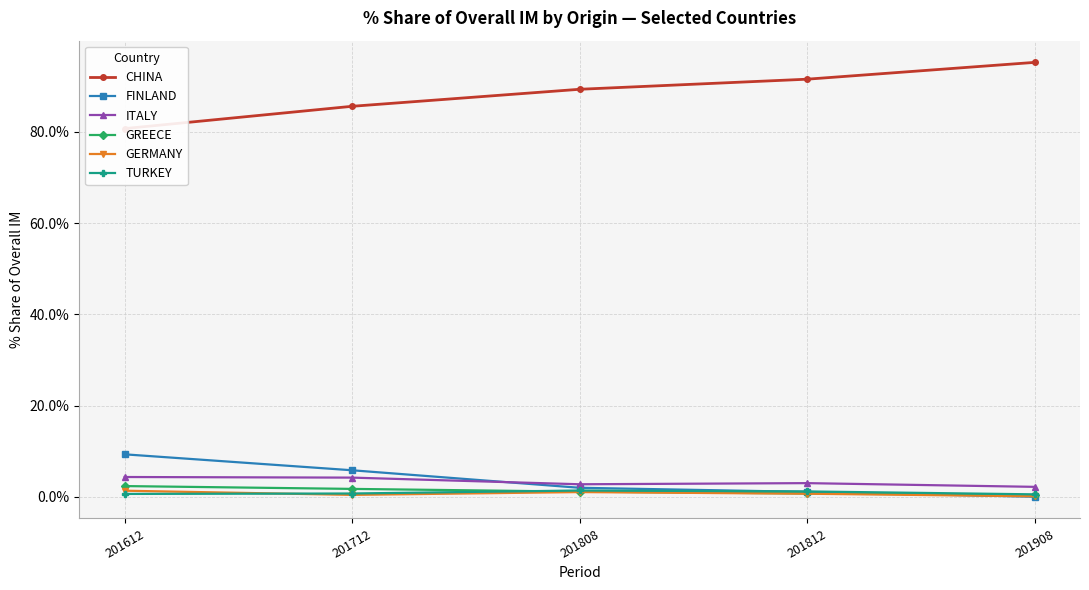

Reading right to left, extract all data points from this chart.

CHINA: 201908=95.2	201812=91.5	201808=89.3	201712=85.6	201612=80.7
FINLAND: 201908=0.0	201812=1.1	201808=2.0	201712=5.8	201612=9.3
ITALY: 201908=2.2	201812=3.0	201808=2.7	201712=4.2	201612=4.3
GREECE: 201908=0.4	201812=0.7	201808=1.1	201712=1.7	201612=2.3
GERMANY: 201908=0.1	201812=0.7	201808=1.0	201712=0.4	201612=1.3
TURKEY: 201908=0.5	201812=1.2	201808=1.4	201712=0.7	201612=0.6